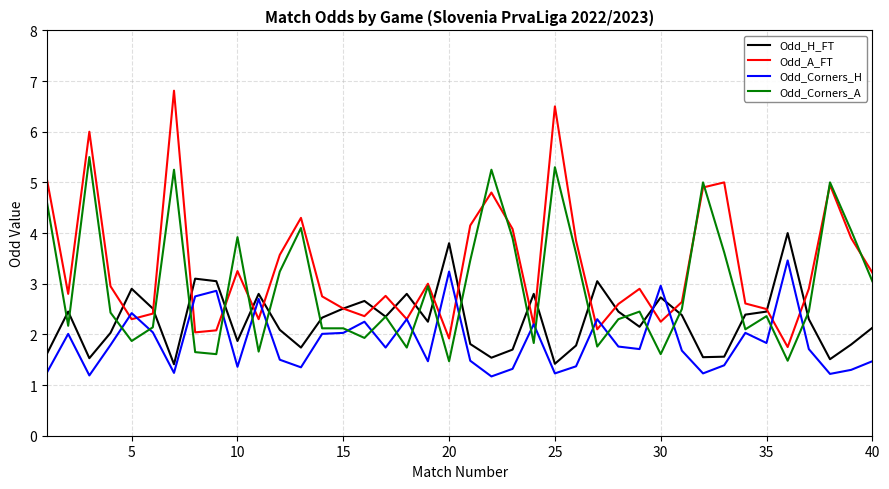

List the series in order of their overall mean, lowest first.

Odd_Corners_H, Odd_H_FT, Odd_Corners_A, Odd_A_FT